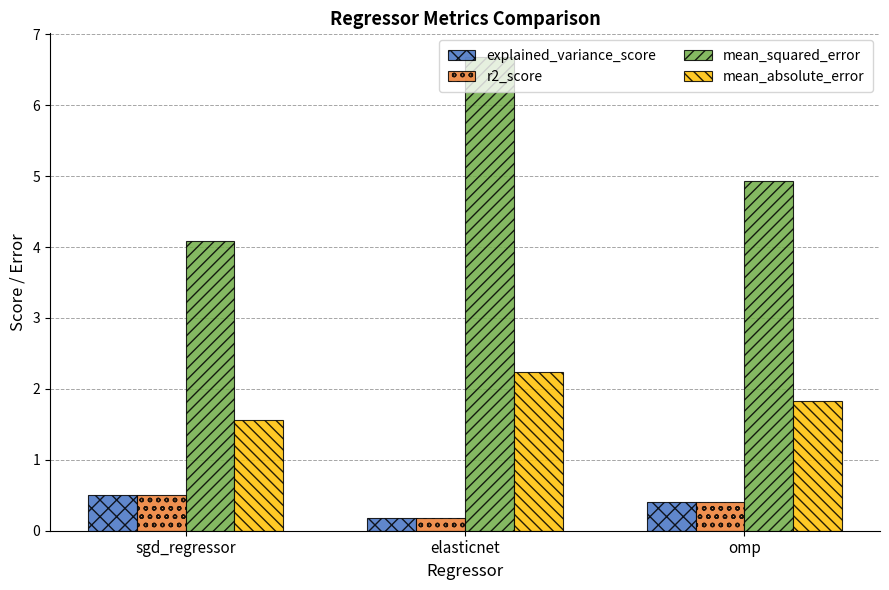

Which category has the highest value across all series?

elasticnet